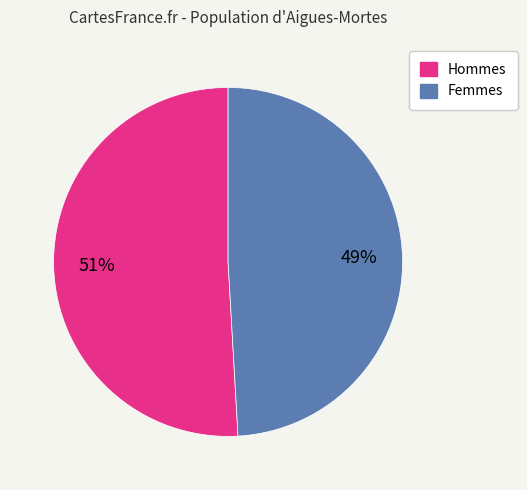

To the nearest percent, what is the difference between the largest and smallest slice percentages?

2%